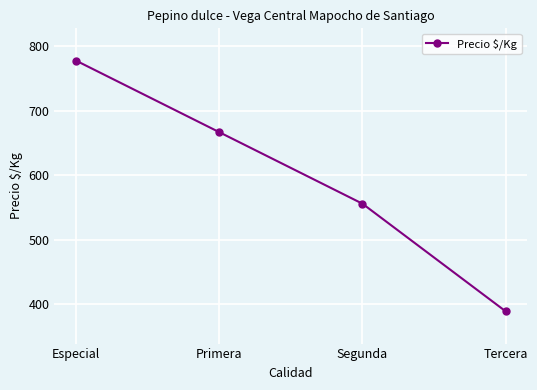

What is the sum of all values?

2390